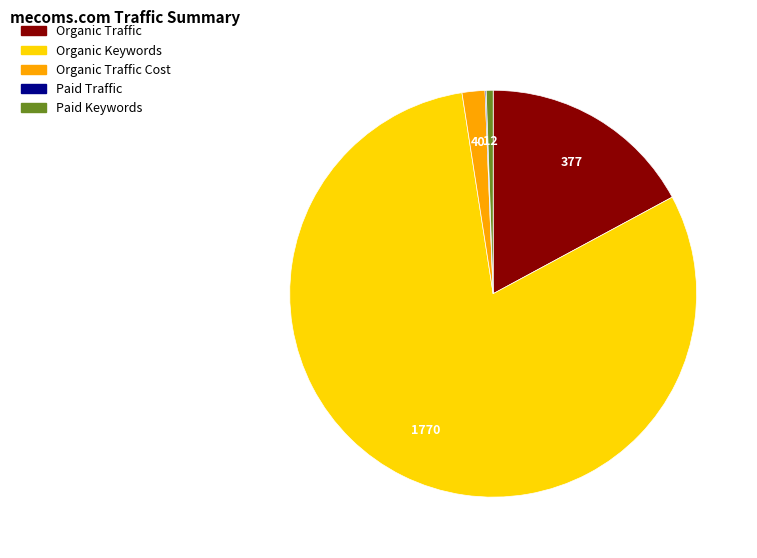

Is there any slice that represents more than half of the pie?

Yes